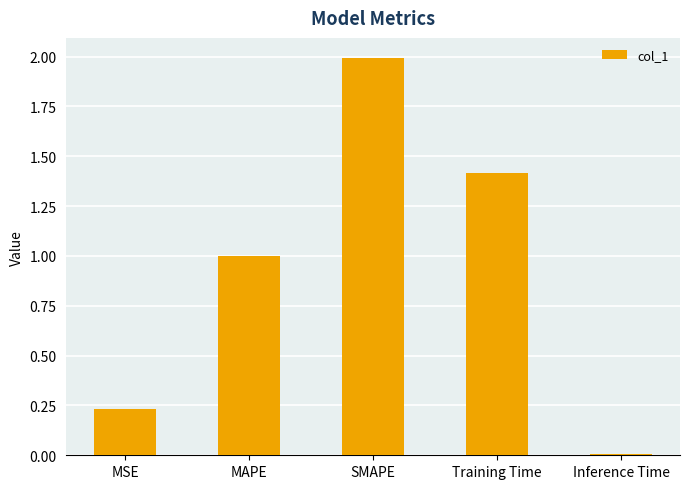

Rank the categories by value from highest to lowest.

SMAPE, Training Time, MAPE, MSE, Inference Time